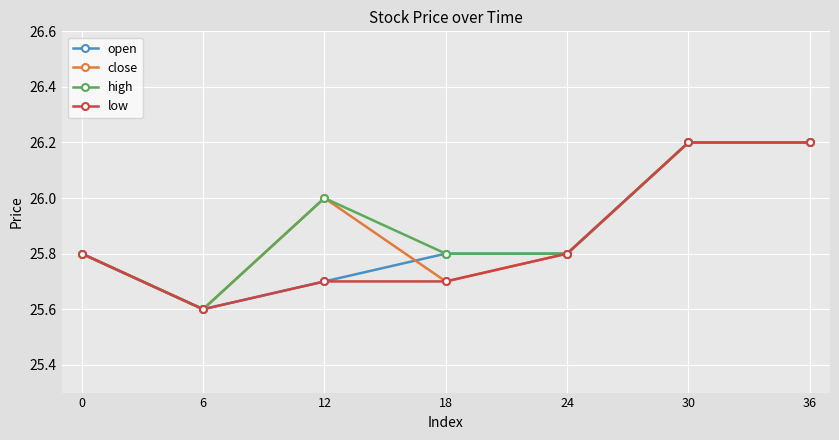

At how many categories does at least one series exceed 25?

7